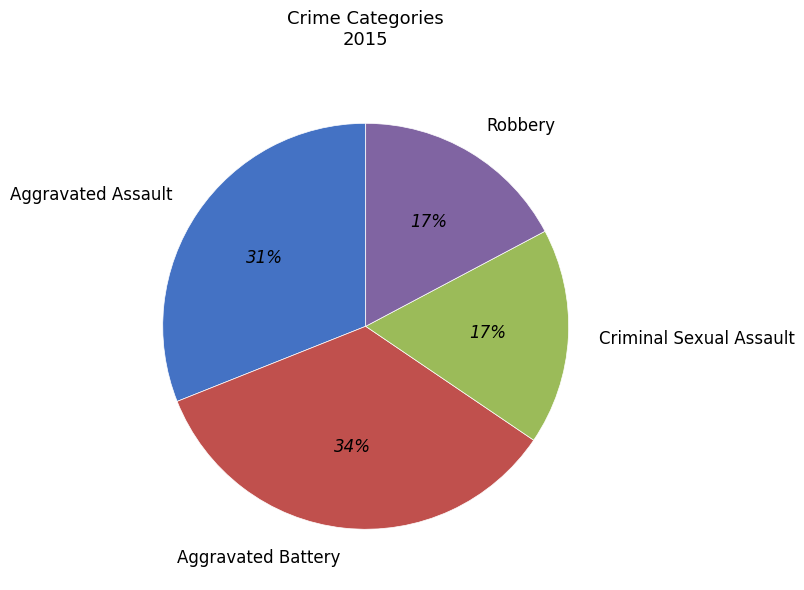

Which has a higher value, Aggravated Assault or Aggravated Battery?

Aggravated Battery